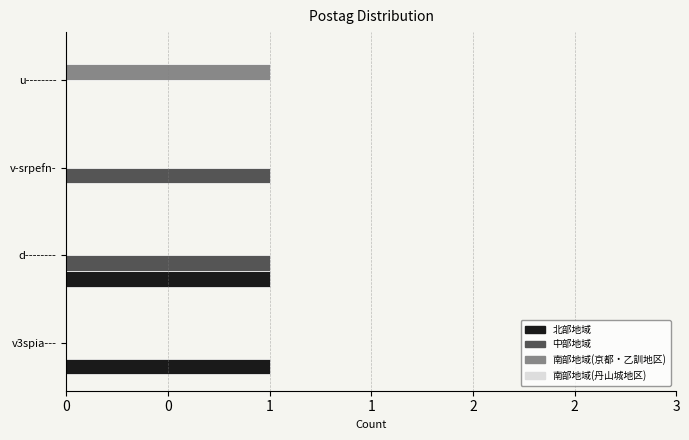

Which category has the highest value in the 南部地域(京都・乙訓地区) series?

u--------